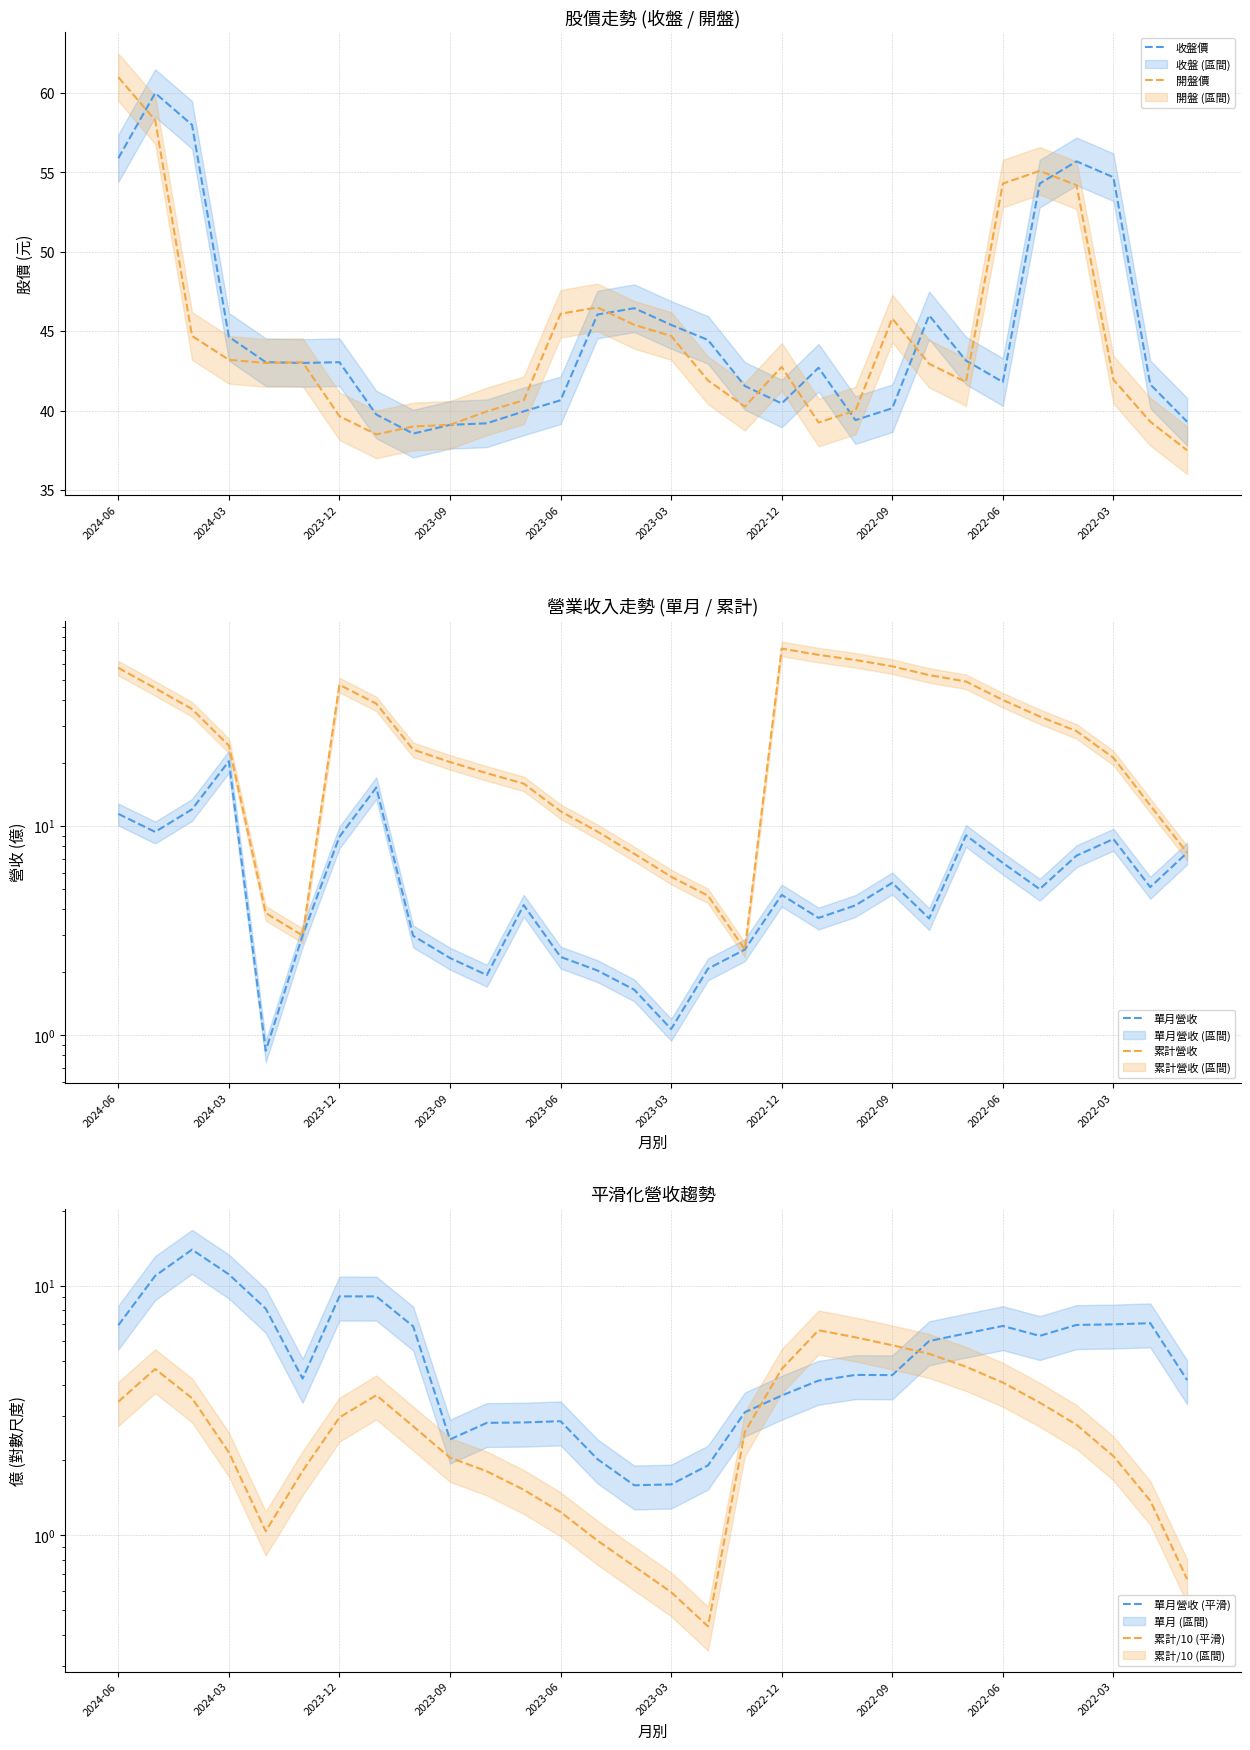

What is the sum of all 單月營收 values?

175.3